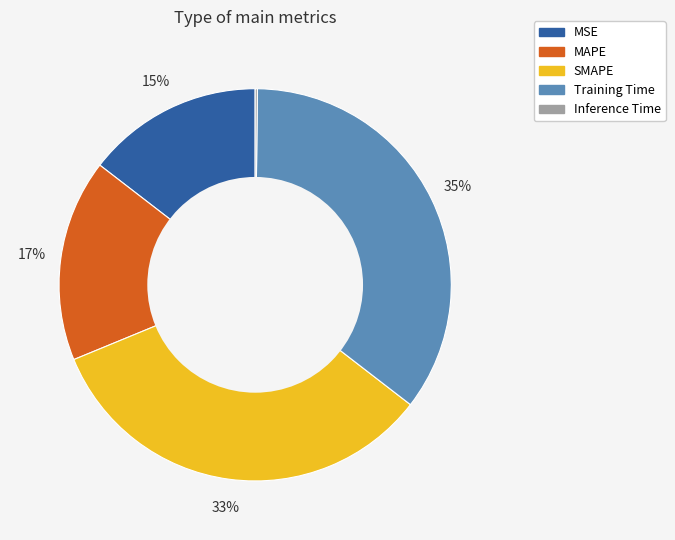

Which has a higher value, SMAPE or MSE?

SMAPE